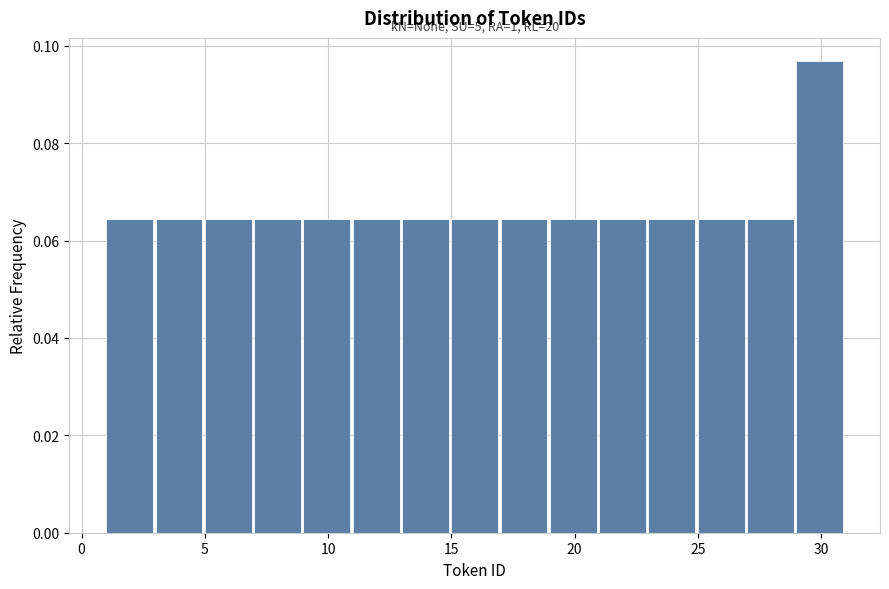

Over which range of the x-axis is the bar tallest?

29 to 31